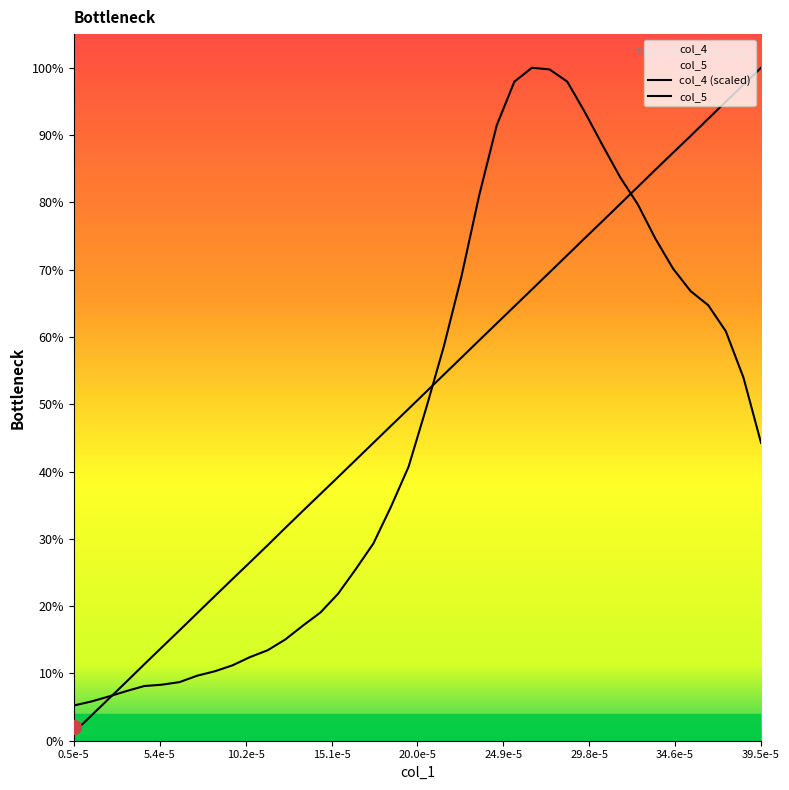

How many values exceed 1?

20